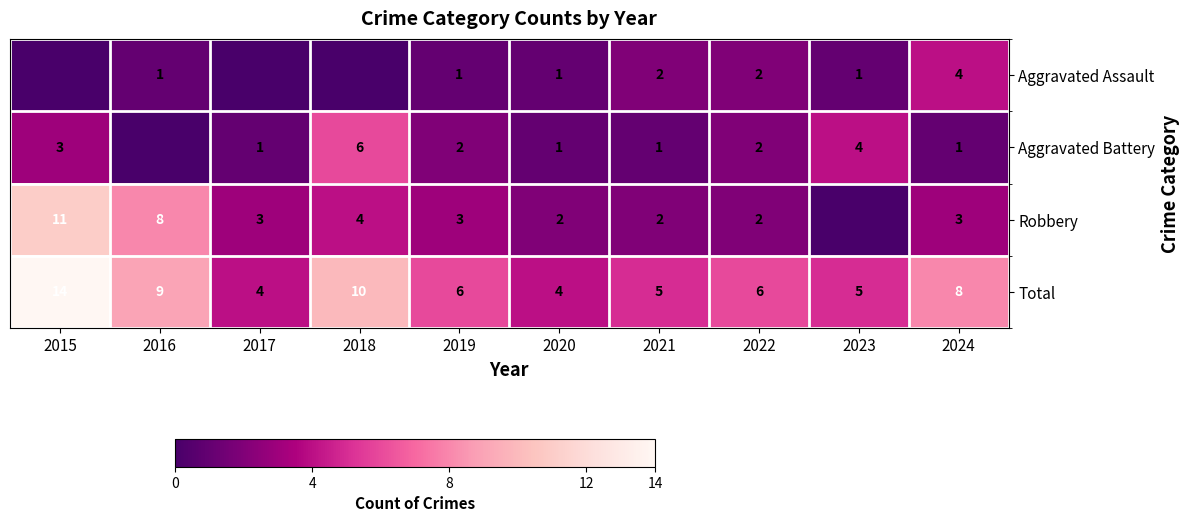

What is the total value across all series at 2023?

10